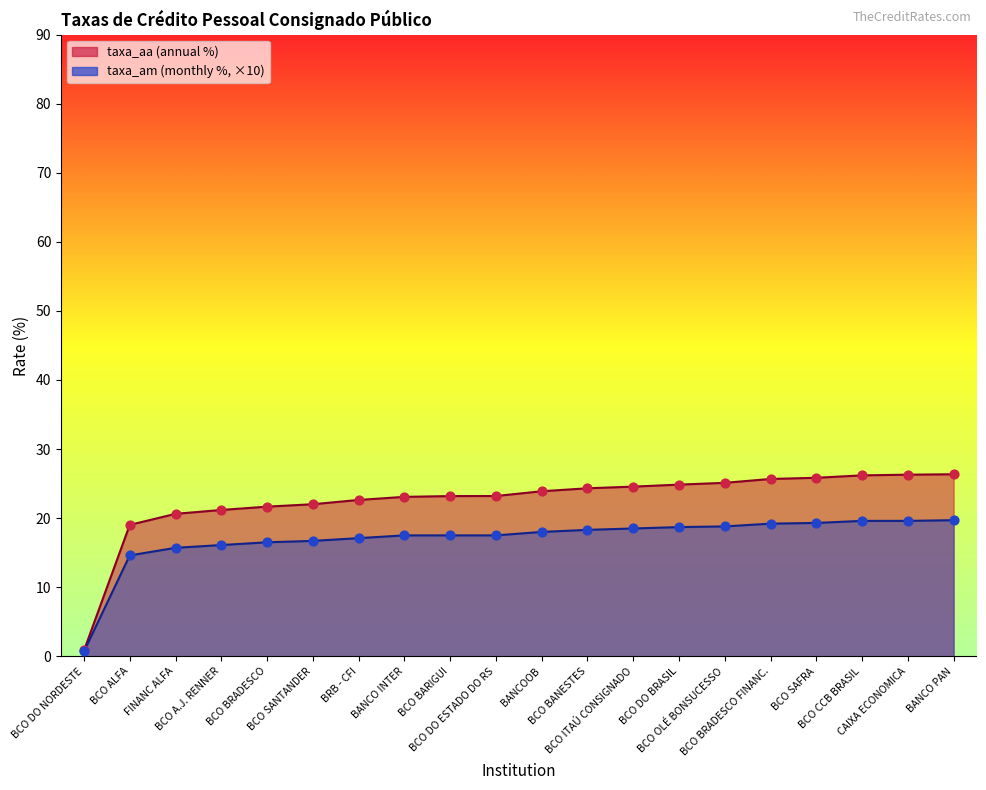

At how many categories does at least one series exceed 5?

19